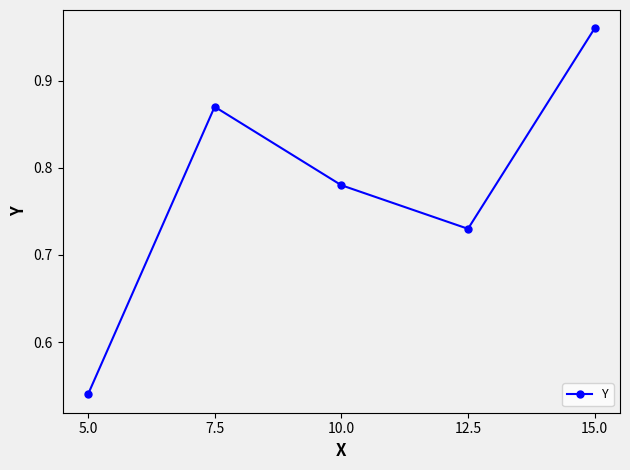

What is the label of the 1st point from the left?

5.0